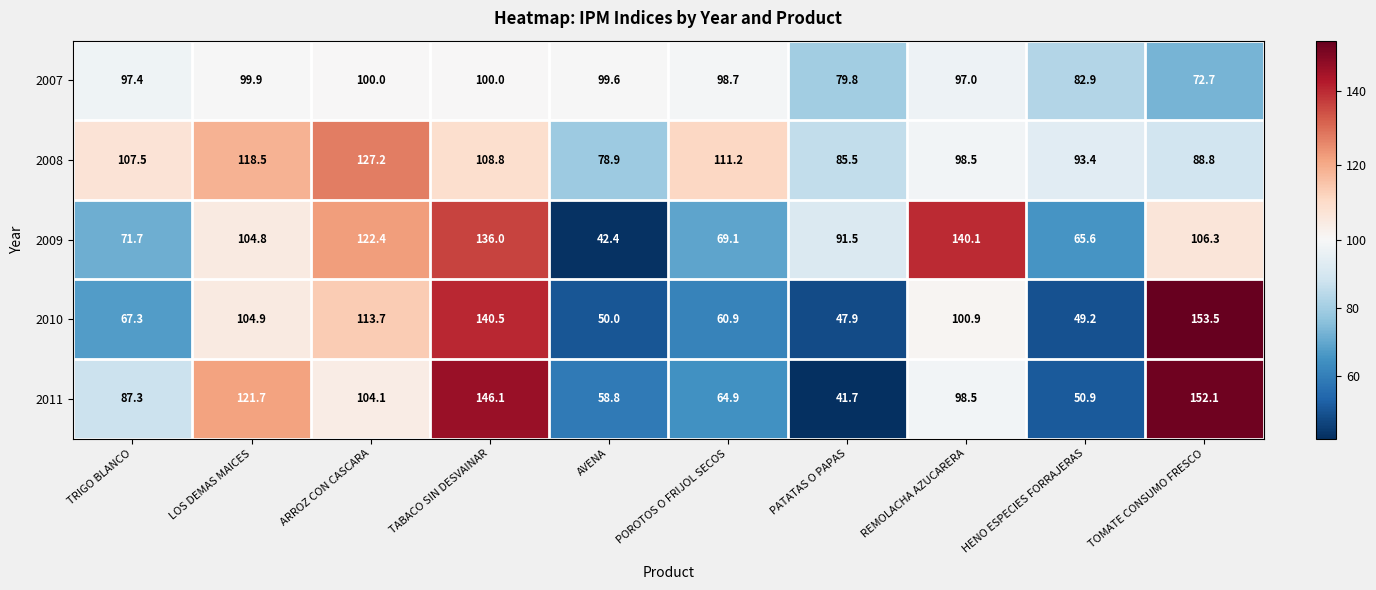

What is the highest value of the 2011 series?

152.1